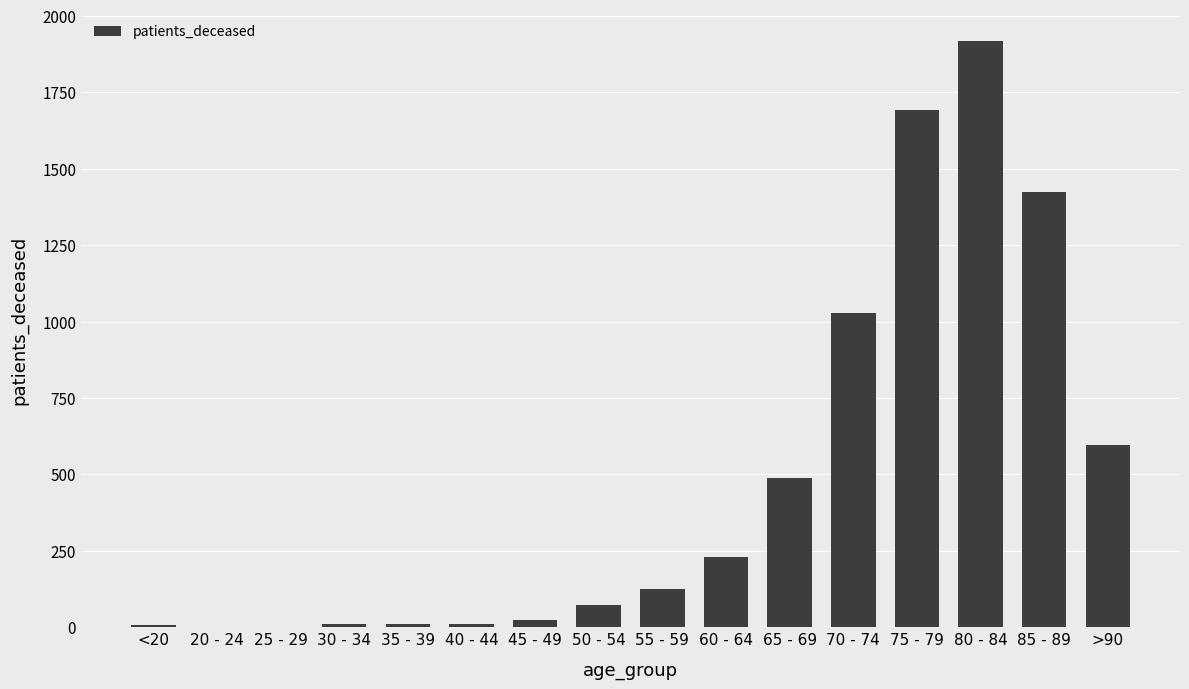

What value does the data have at <20?

6